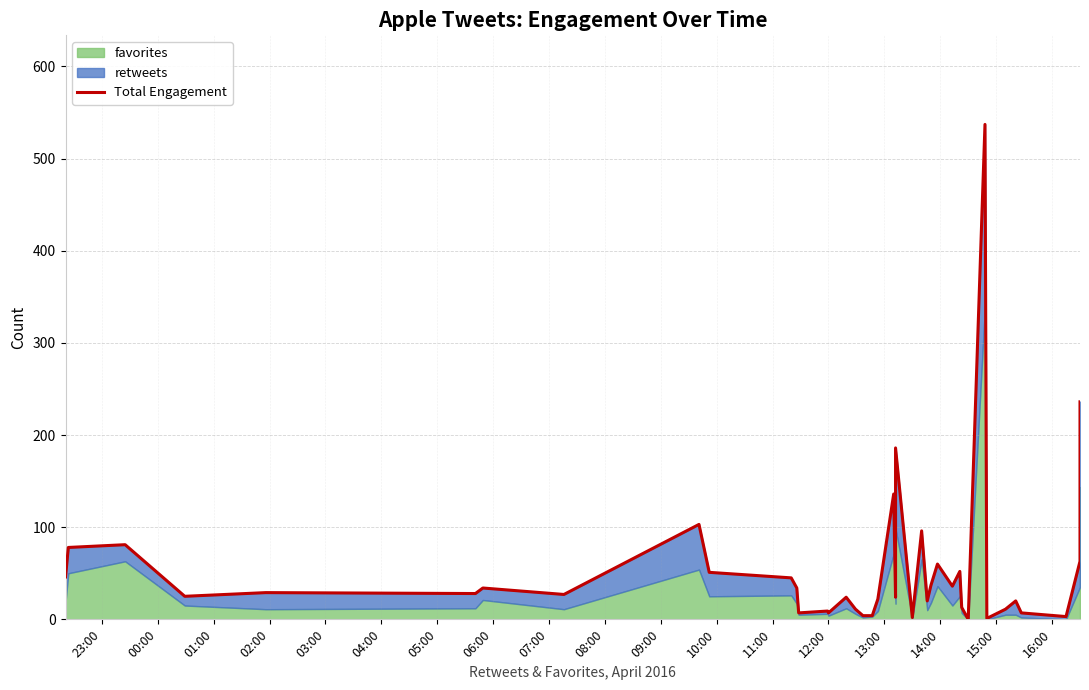

What is the label of the 26th point from the right?

12:00